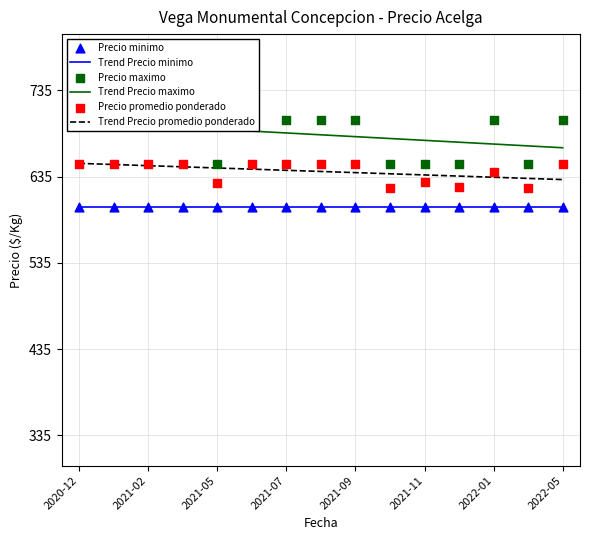

Which series has the largest Y range (max minus min)?

Precio maximo